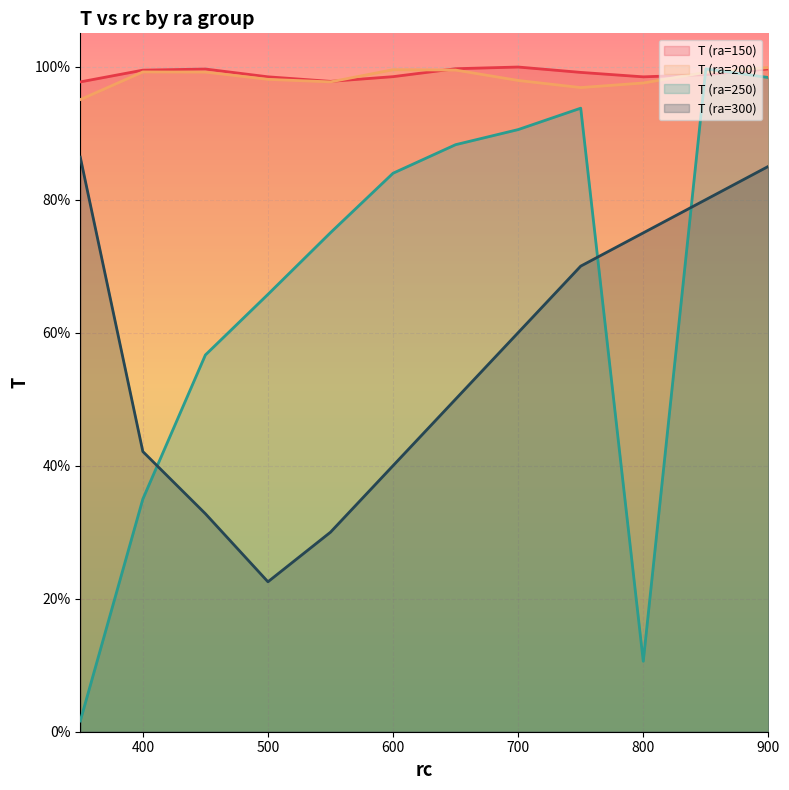

Read the T (ra=300) value at 850.

0.8